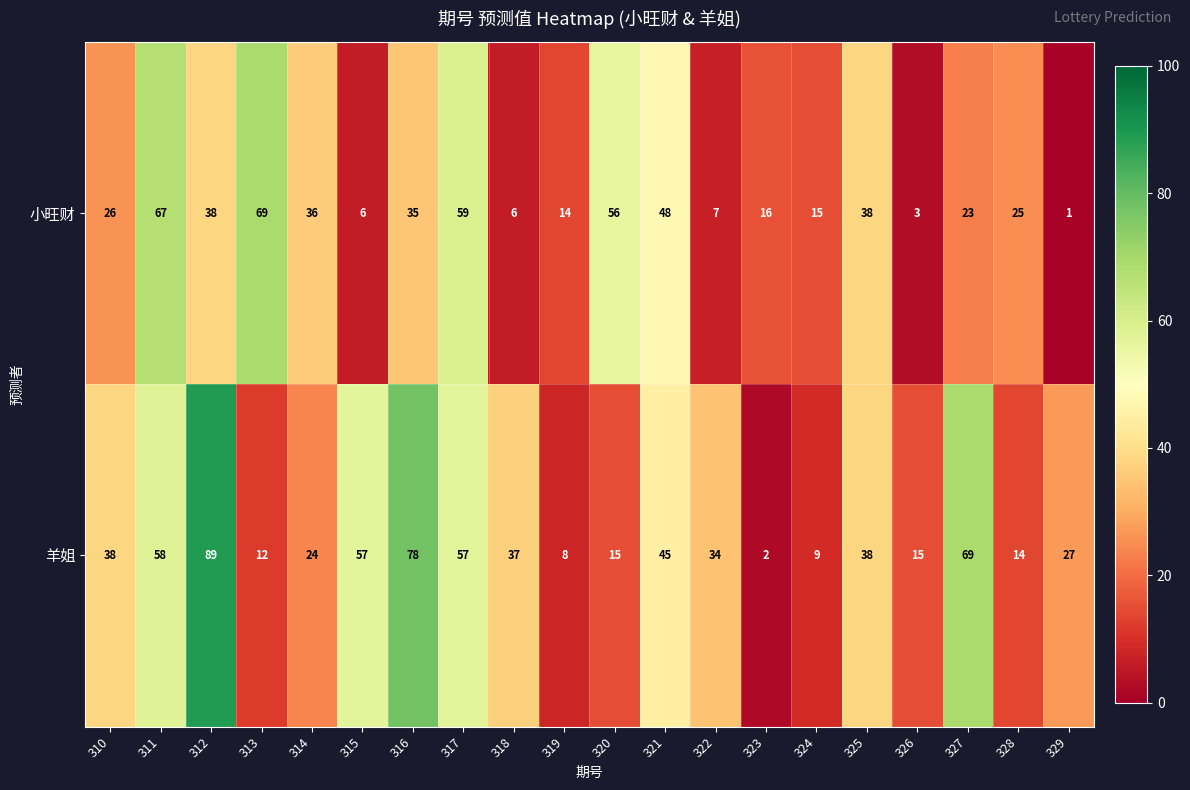

What is the approximate value of 小旺财 at 310, to the nearest 10?

30